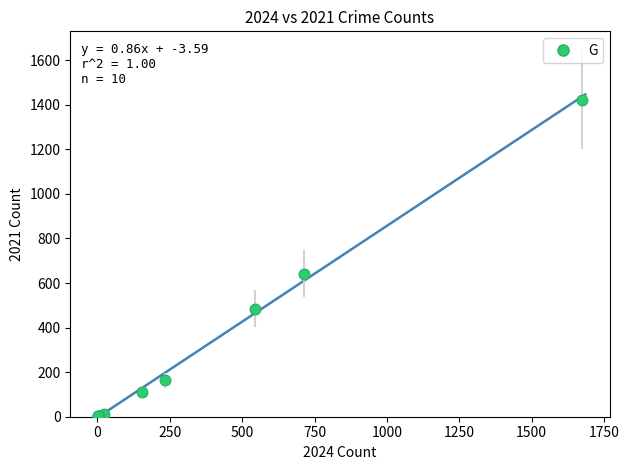

What Y value in the scatter plot is closest to 712?

642